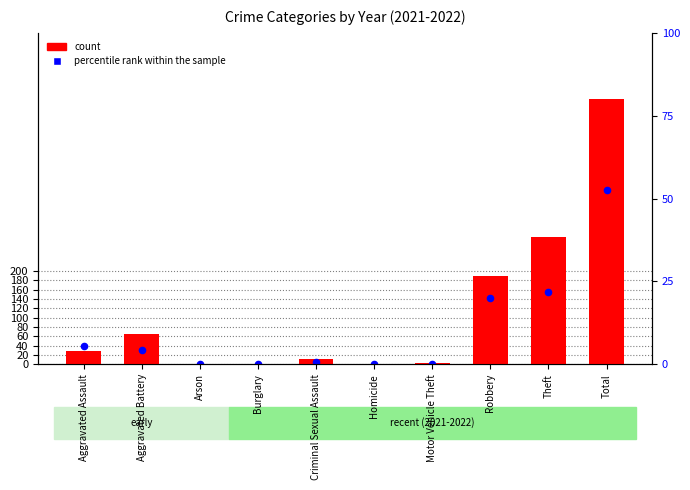

Which series contains the highest Y value?

count